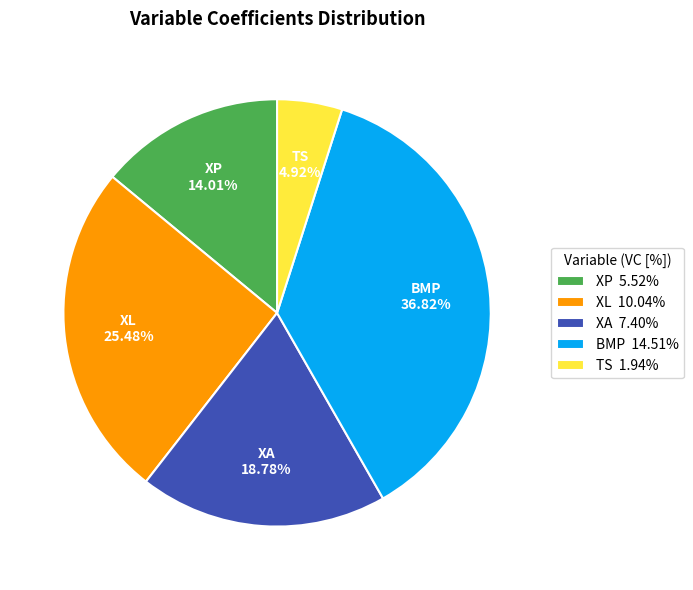

How many slices are in this pie chart?

5